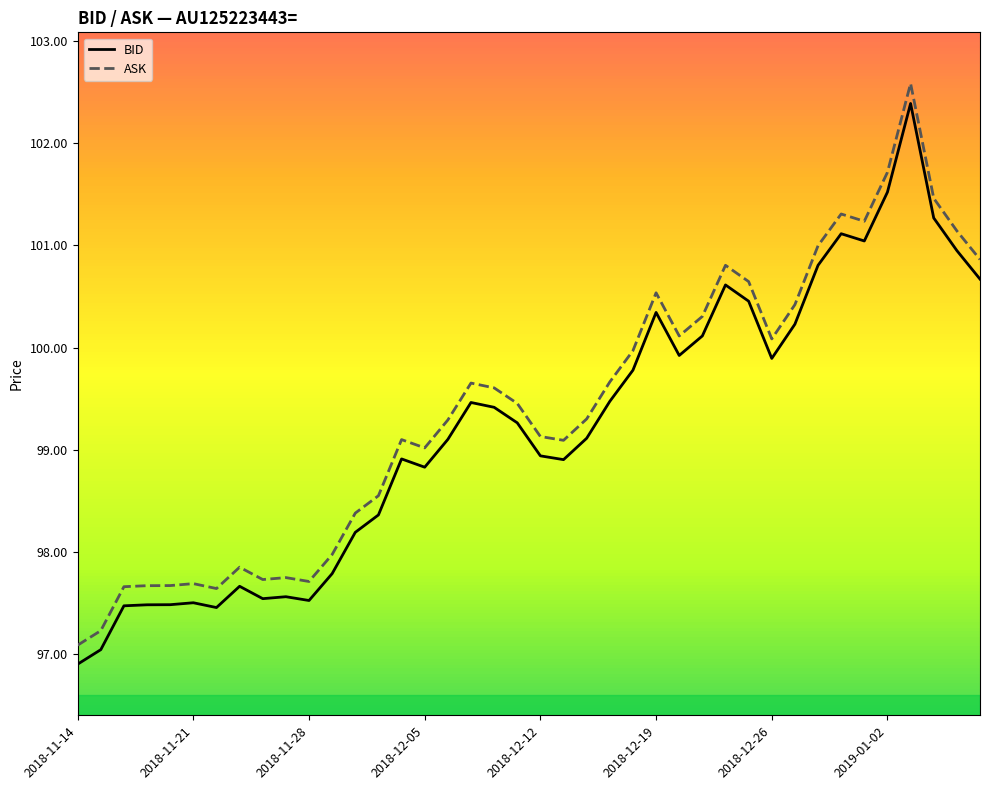

List the series in order of their overall mean, lowest first.

BID, ASK